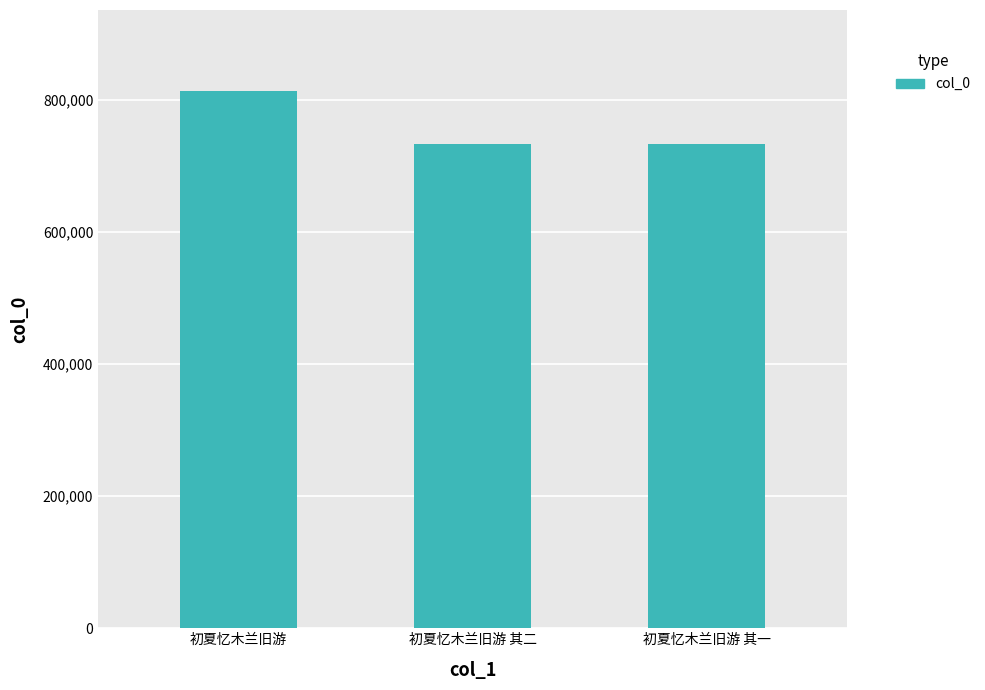

How many bars are there in total?

3